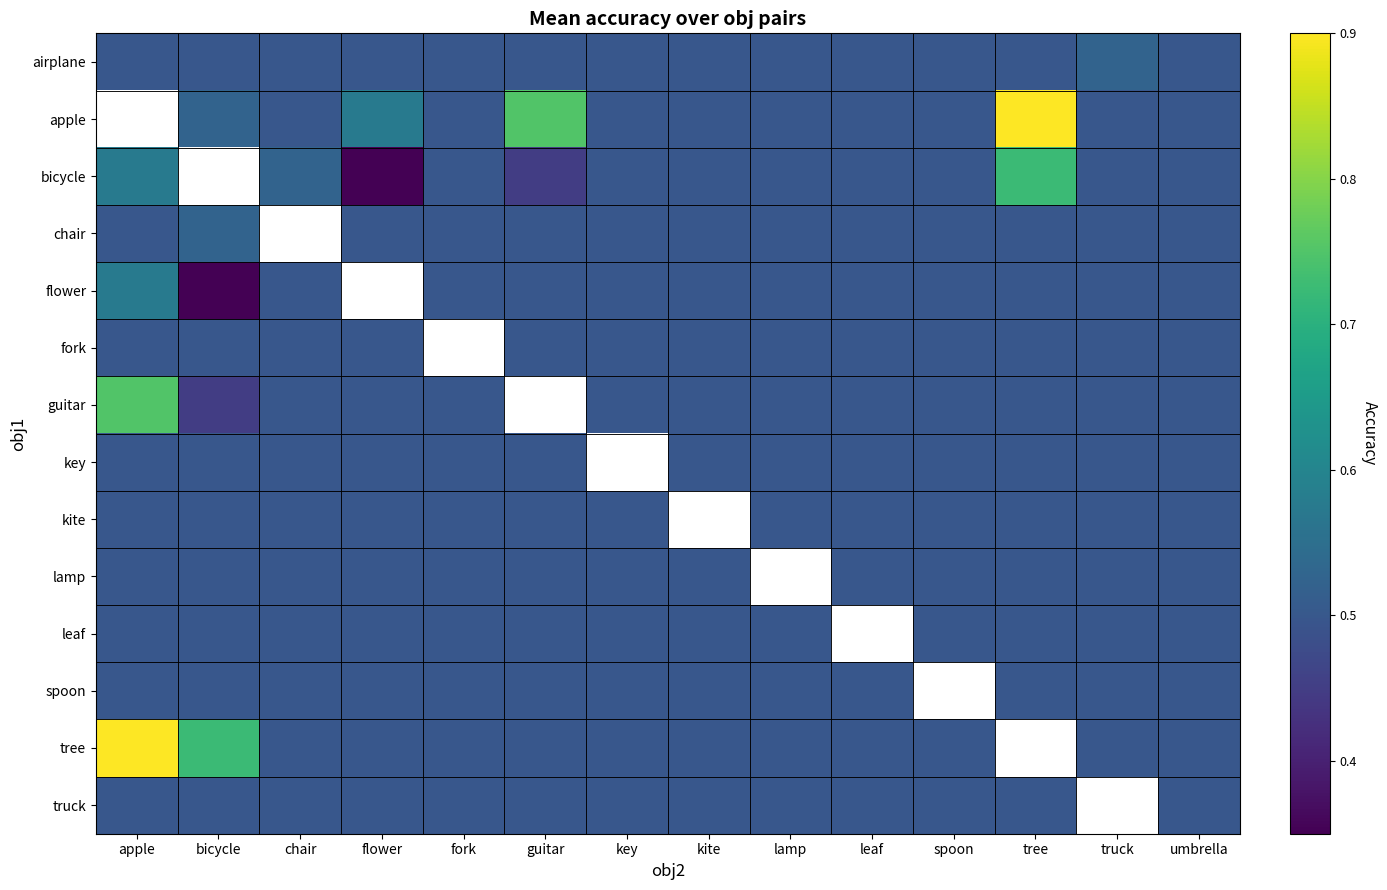

What is the approximate value of bicycle at leaf?

0.5